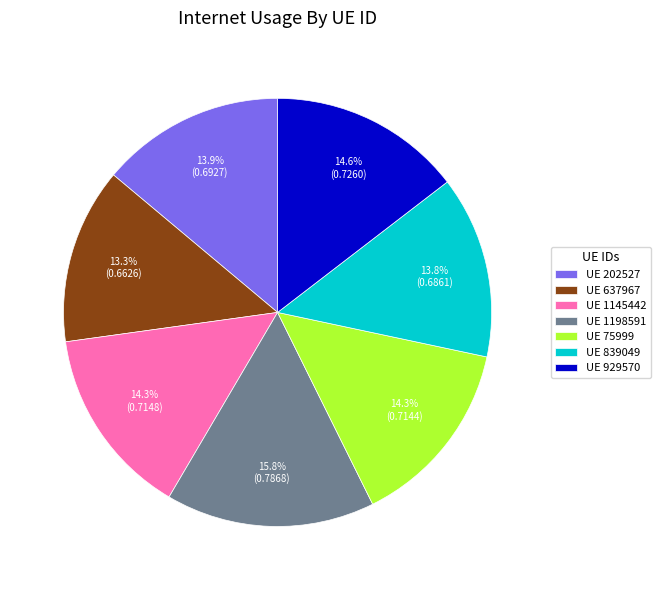

Is the sum of UE 1198591 and UE 839049 greater than half?

No